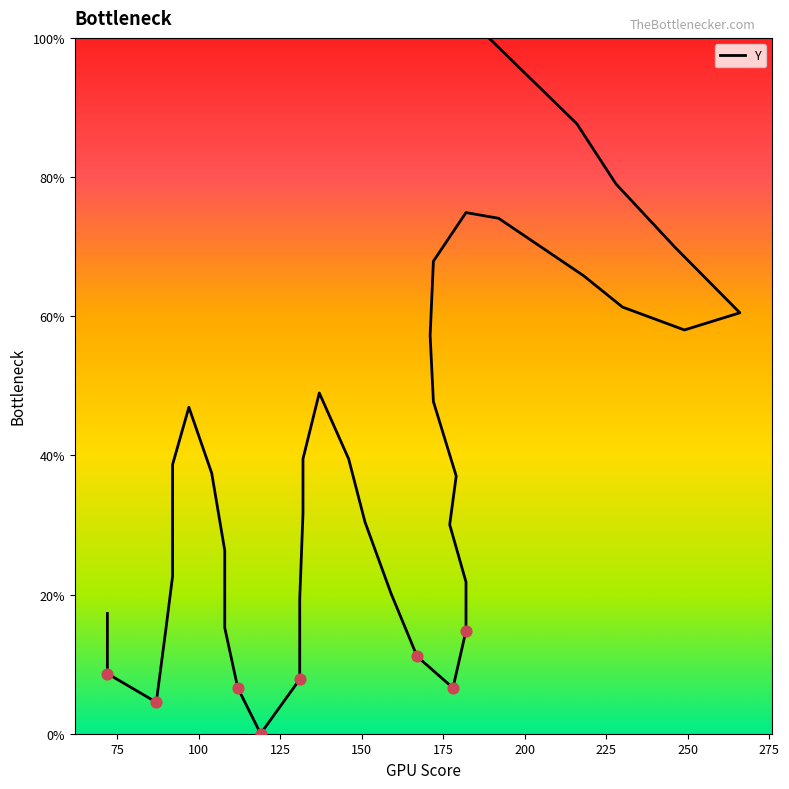

Approximately how many times larger is the value at 249 compared to 177?

1.9